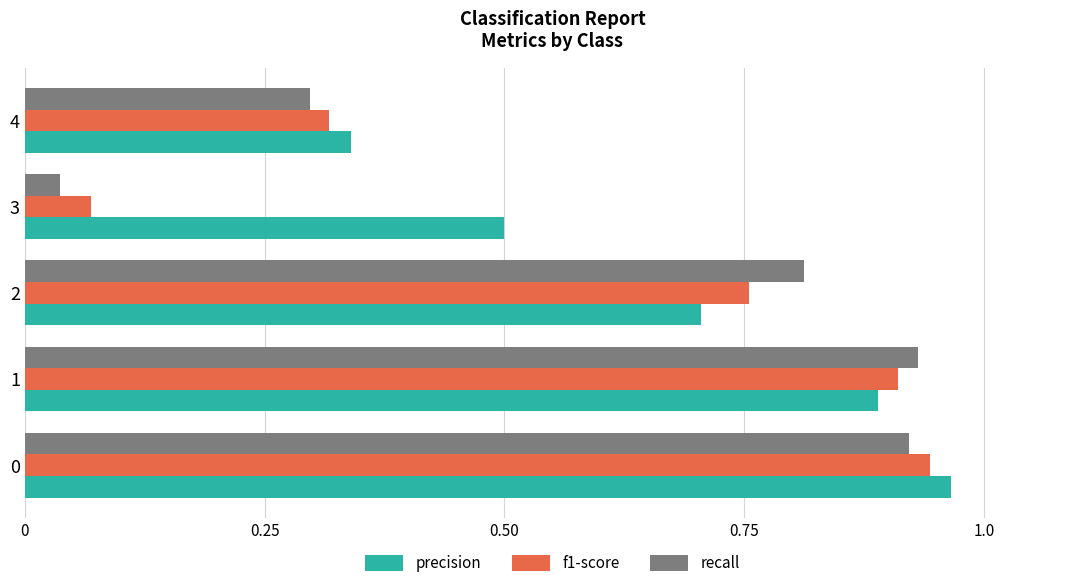

At which label does recall reach its minimum?

3